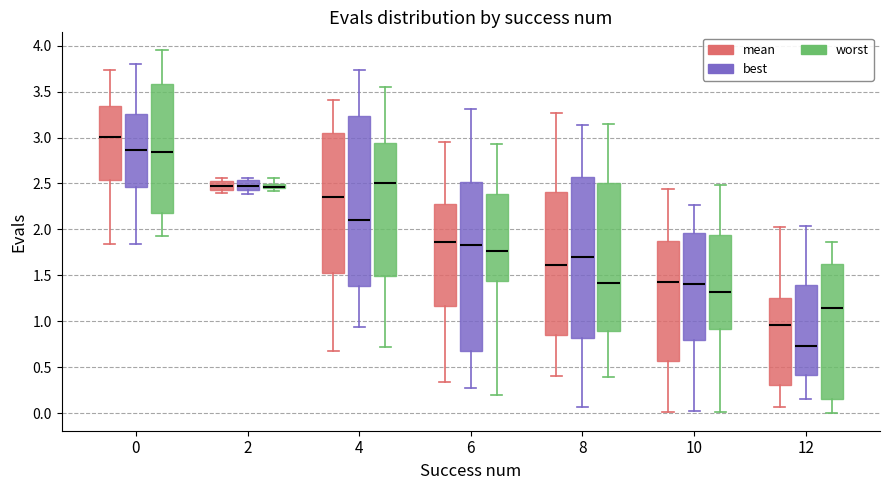

Where does the upper whisker of the box for 4 (best) end on the y-axis? The values are not printed on the chart, so give them approximately, as read against the axis.

3.75